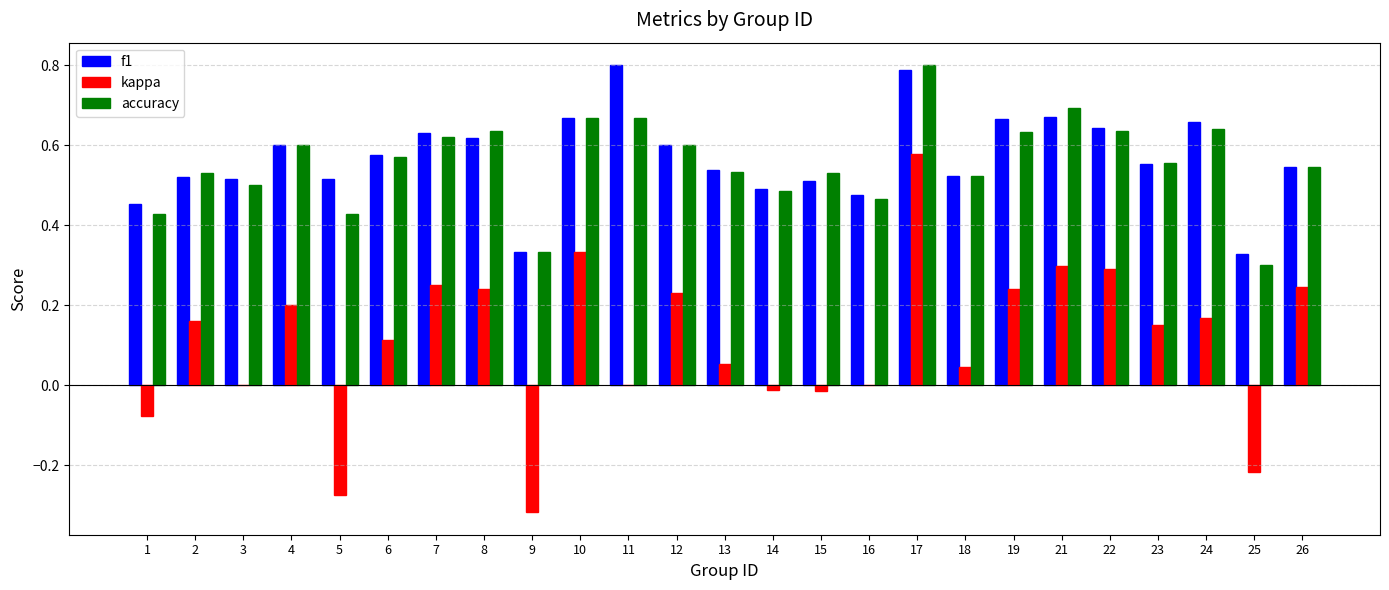

At which label does kappa reach its peak?

17